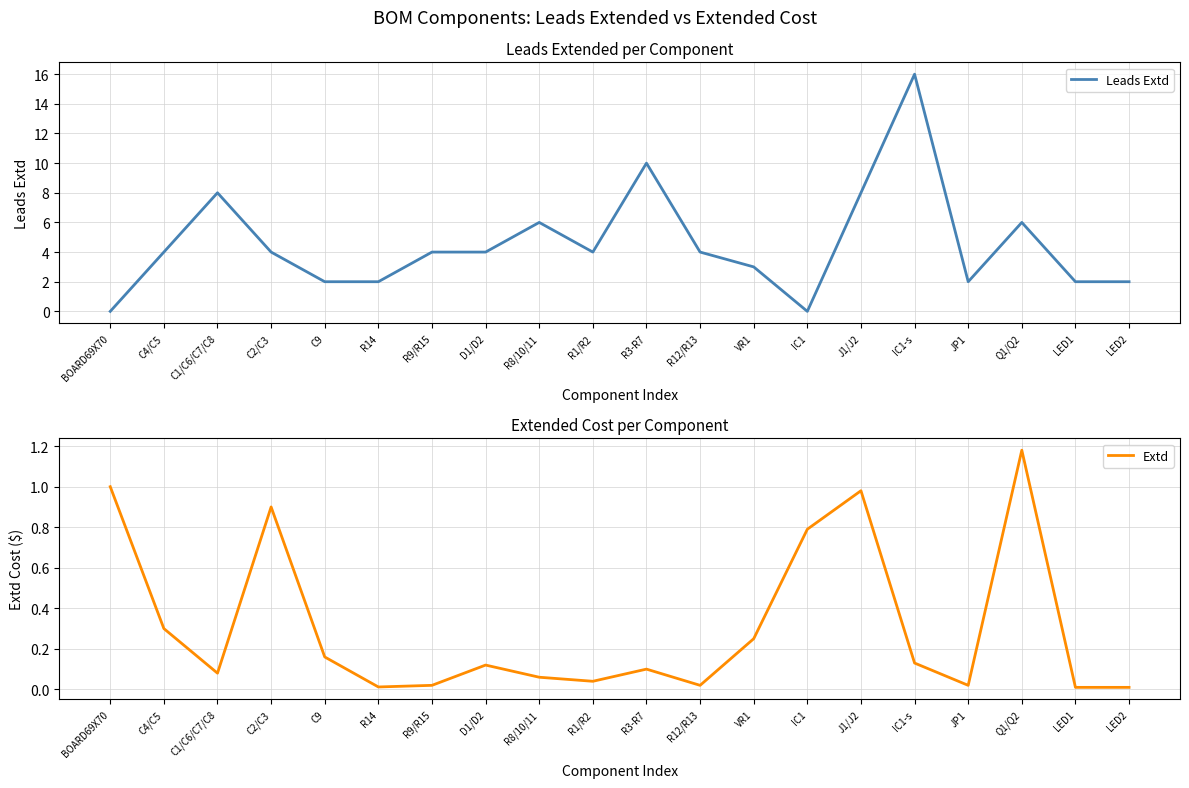

Which series has the largest total across all categories?

Leads Extd